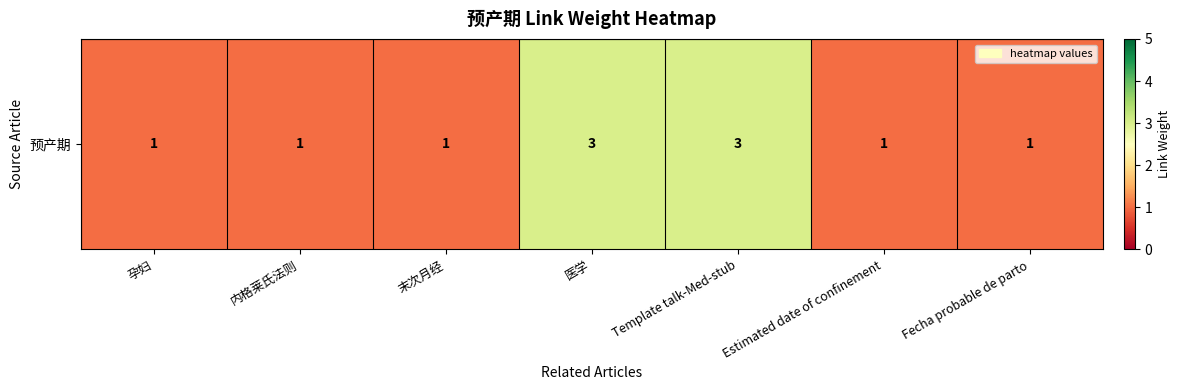

Which category has the highest value across all series?

医学